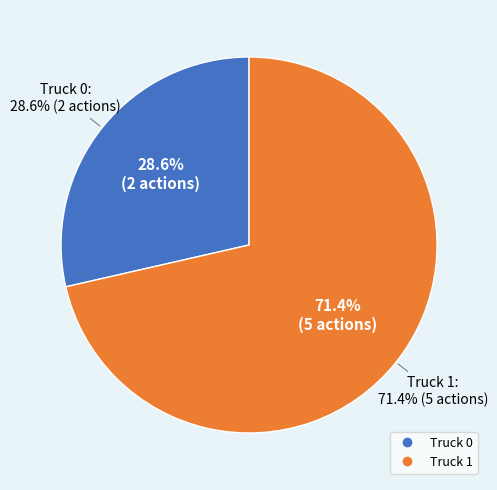

To the nearest percent, what portion does Truck 0 represent?

29%